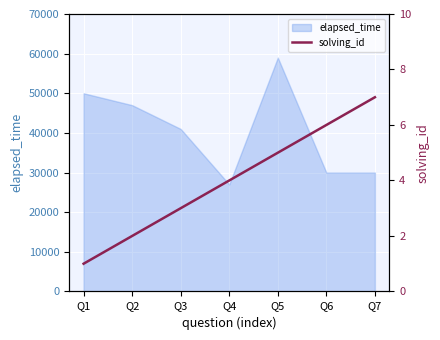

The value at Q4 is 7. True or false?

False